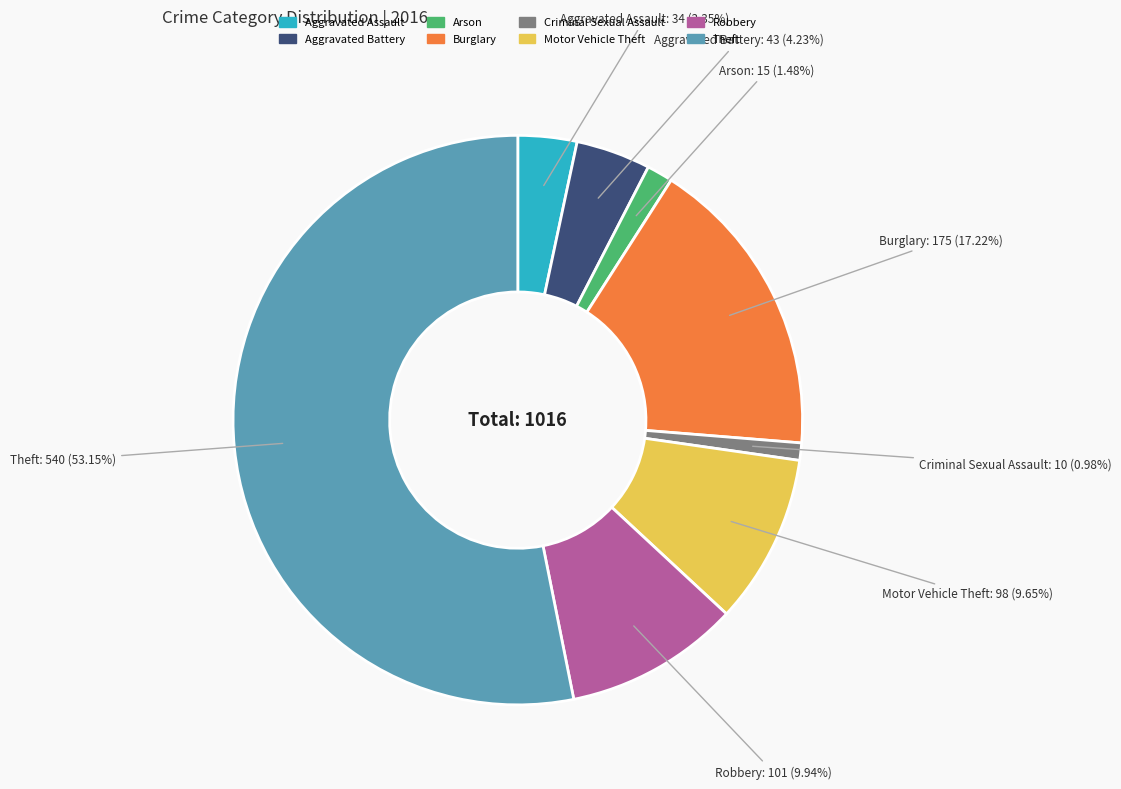

Which has a higher value, Arson or Aggravated Assault?

Aggravated Assault